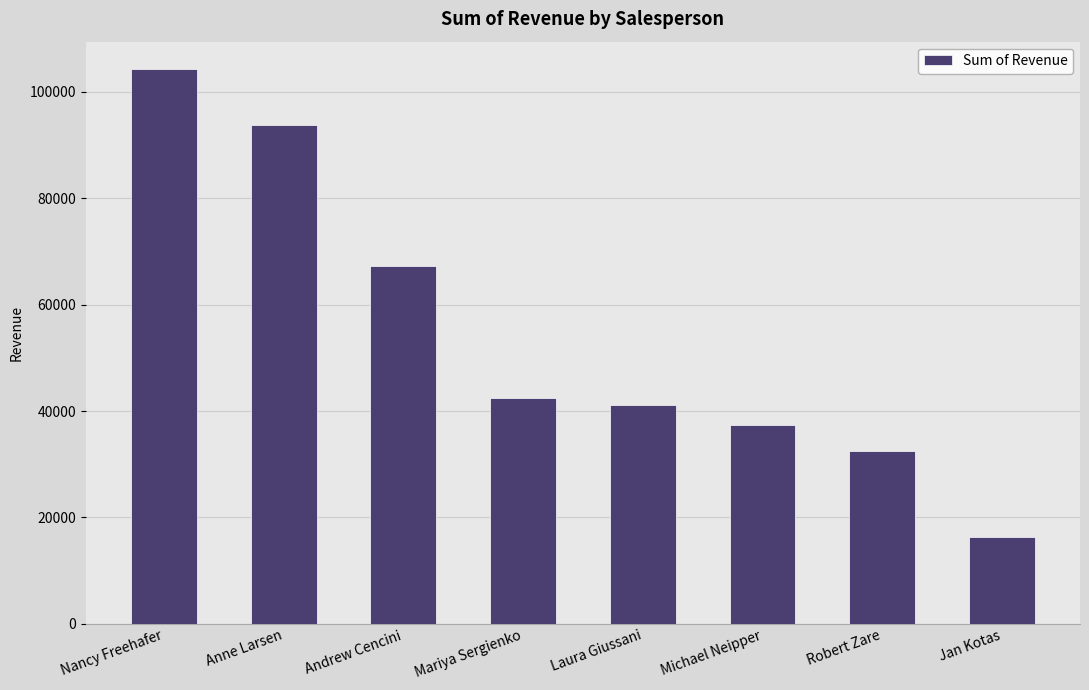

Are the bars horizontal?

No